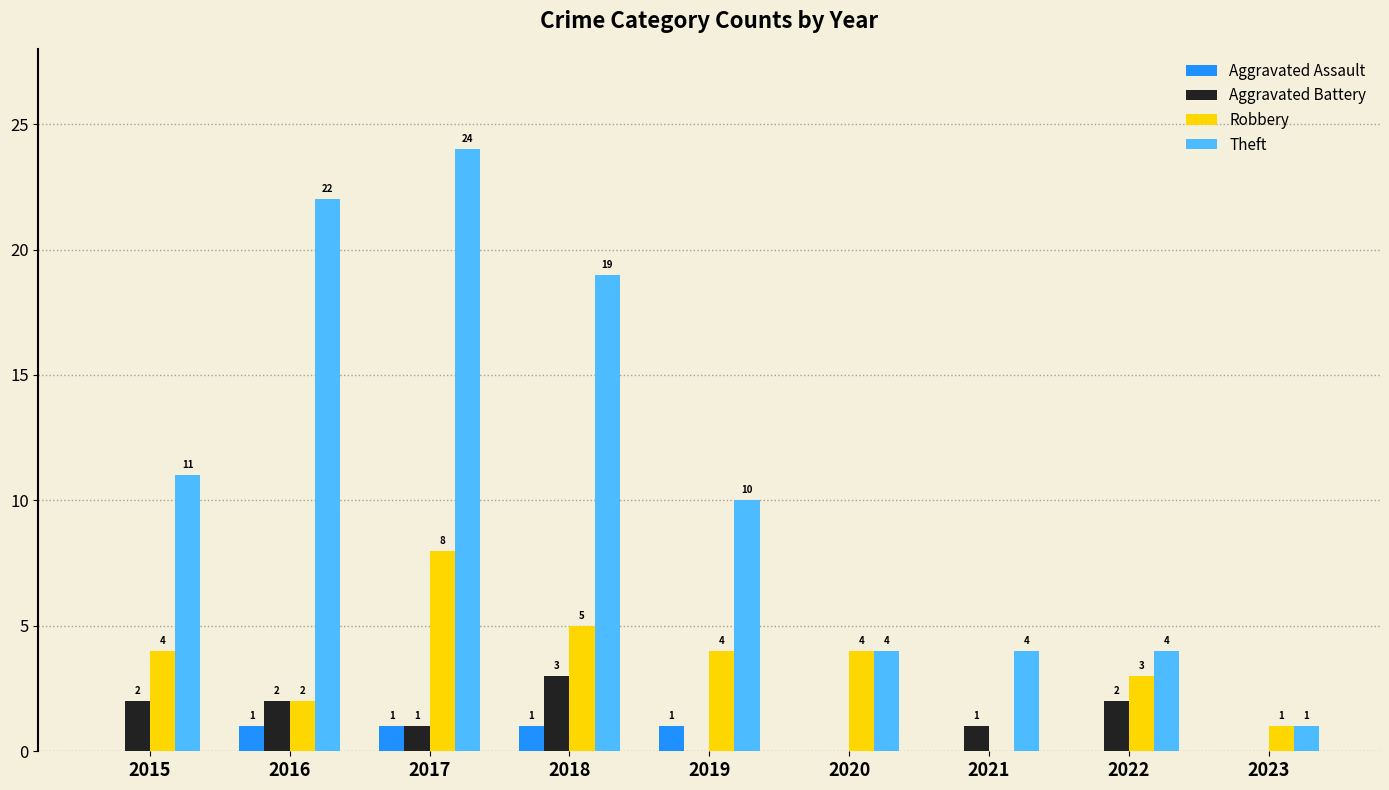

What is the maximum value for Theft?

24